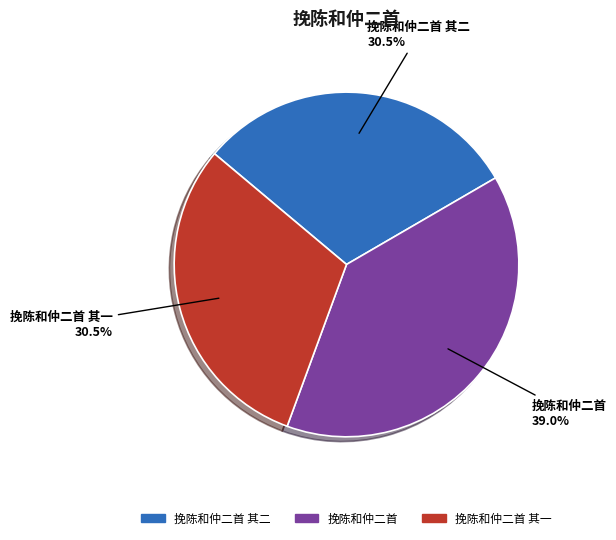

Does any single category account for the majority?

No